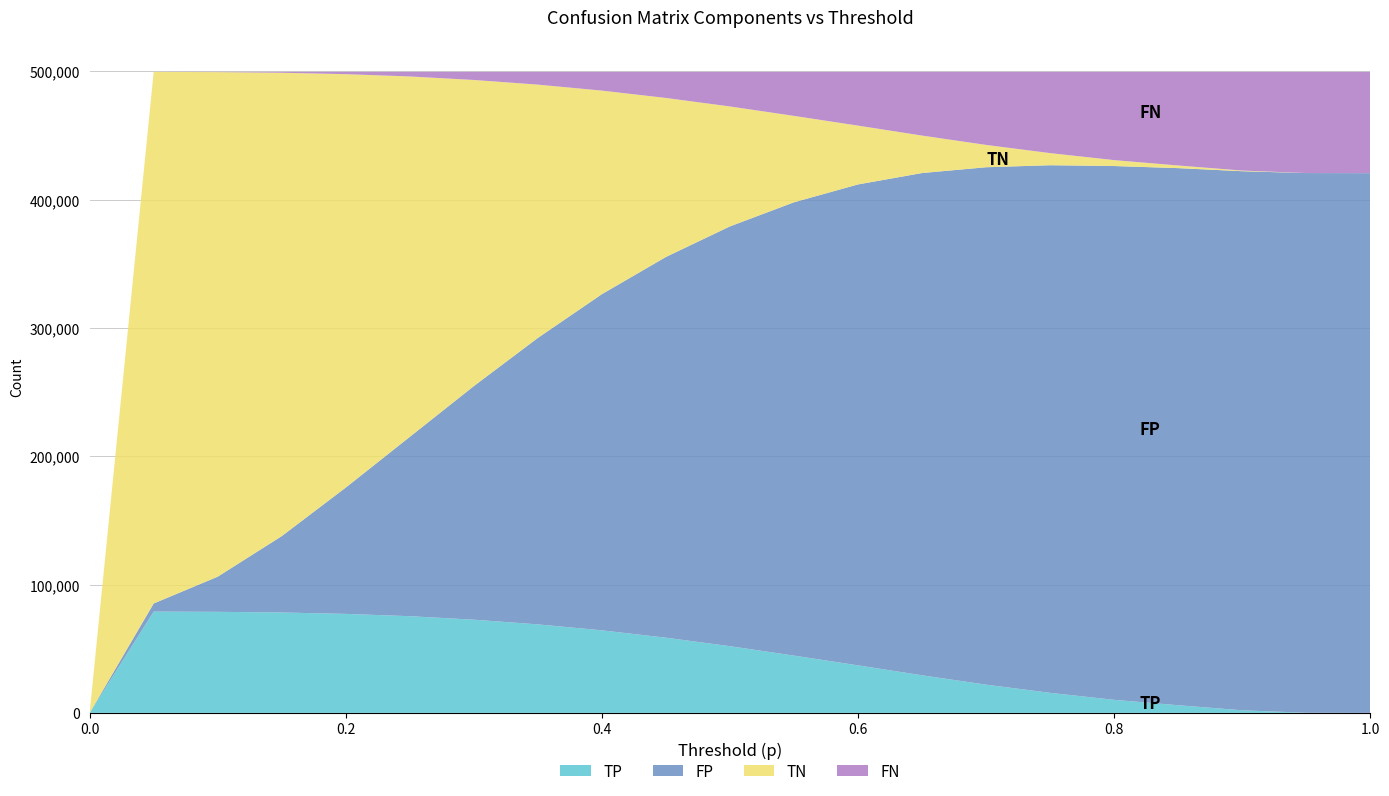

Reading left to right, list all the values displayed in this chart.

TP: 0.0=0	0.05=78907	0.1=78739	0.15=78228	0.2=77141	0.25=75344	0.3=72614	0.35=68980	0.4=64319	0.45=58590	0.5=51965	0.55=44619	0.6=37031	0.65=29277	0.7=21996	0.75=15615	0.8=10159	0.85=5961	0.9=2012	0.95=79	1.0=0
FN: 0.0=0	0.05=19	0.1=187	0.15=698	0.2=1785	0.25=3582	0.3=6312	0.35=9946	0.4=14607	0.45=20336	0.5=26961	0.55=34307	0.6=41895	0.65=49649	0.7=56930	0.75=63311	0.8=68767	0.85=72965	0.9=76914	0.95=78847	1.0=78926
TN: 0.0=0	0.05=414233	0.1=393188	0.15=361053	0.2=322136	0.25=280821	0.3=238542	0.35=197364	0.4=158606	0.45=123885	0.5=93440	0.55=67318	0.6=45816	0.65=29184	0.7=17390	0.75=9438	0.8=4609	0.85=2043	0.9=498	0.95=9	1.0=0
FP: 0.0=0	0.05=6337	0.1=27382	0.15=59517	0.2=98434	0.25=139749	0.3=182028	0.35=223206	0.4=261964	0.45=296685	0.5=327130	0.55=353252	0.6=374754	0.65=391386	0.7=403180	0.75=411132	0.8=415961	0.85=418527	0.9=420072	0.95=420561	1.0=420570